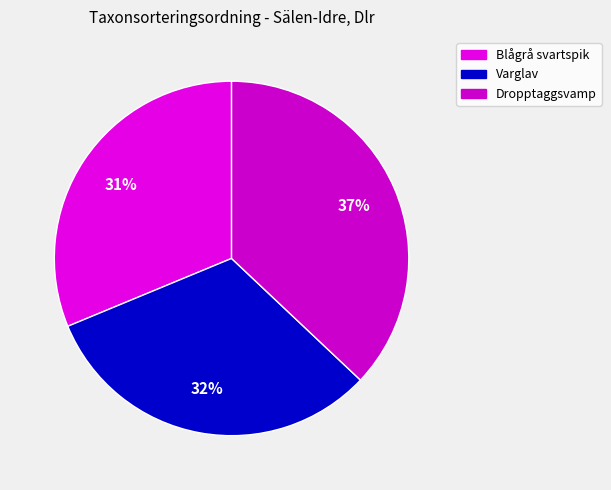

Which category has the smallest portion of the pie?

Blågrå svartspik